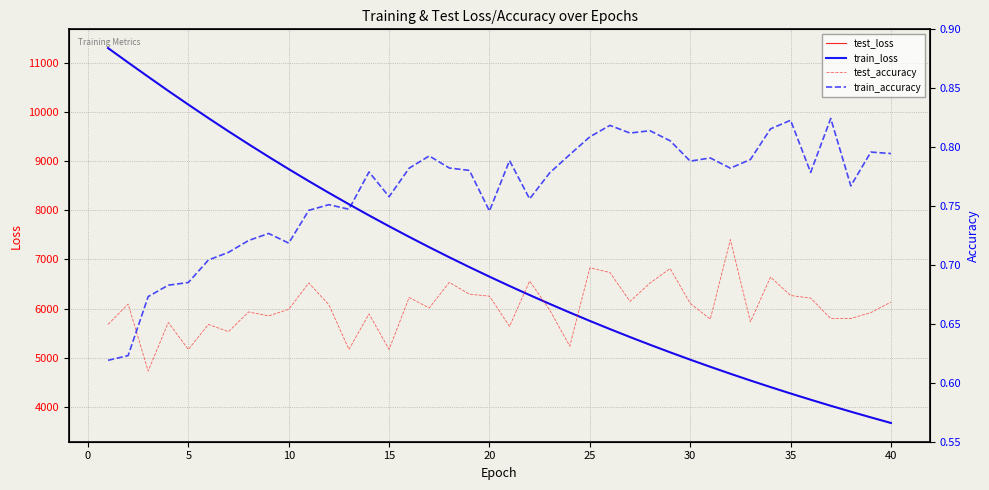

True or false: train_accuracy and test_loss cross at least once.

False